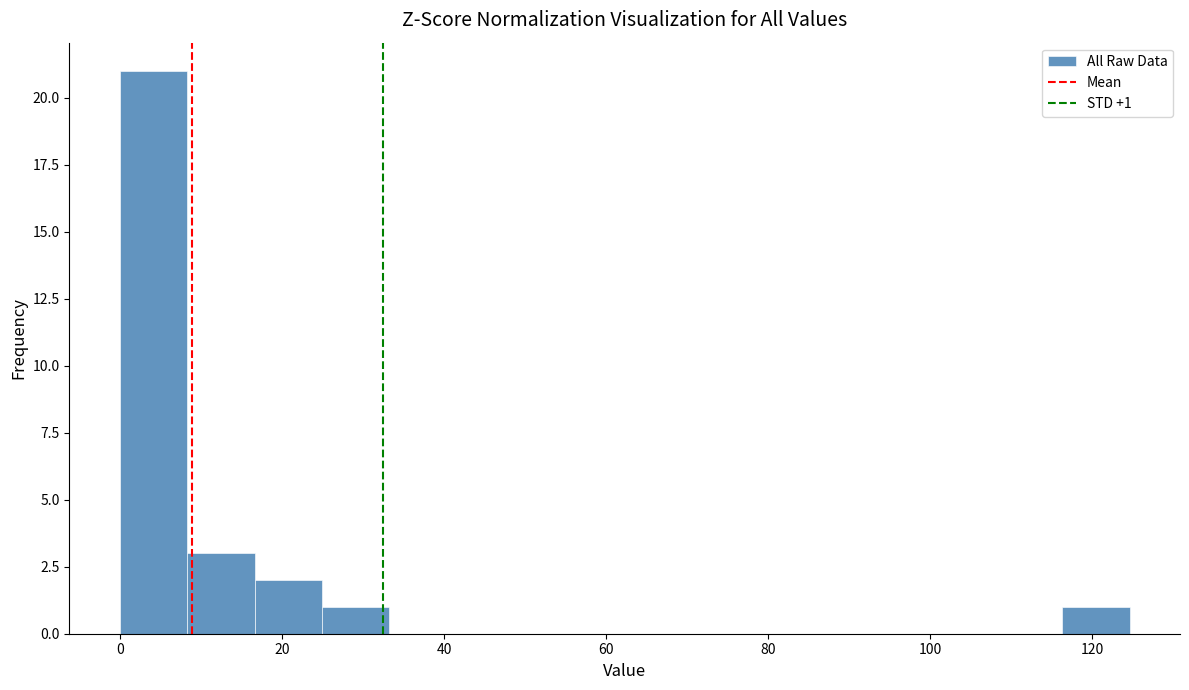

Which range on the x-axis has the tallest bar?

0 to 8